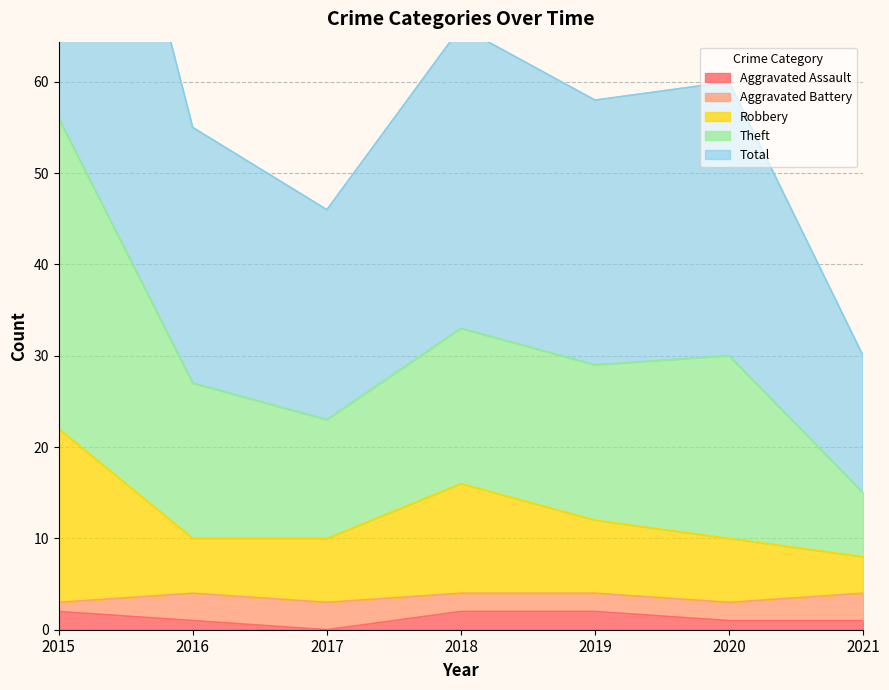

In Aggravated Assault, how many points are lower than both neighbors (excluding endpoints)?

1